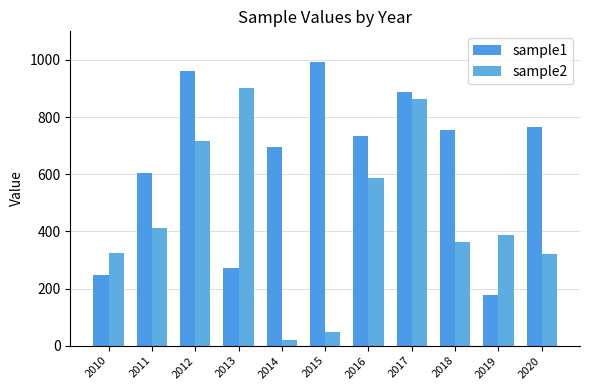

What are all the series names shown in the legend?

sample1, sample2